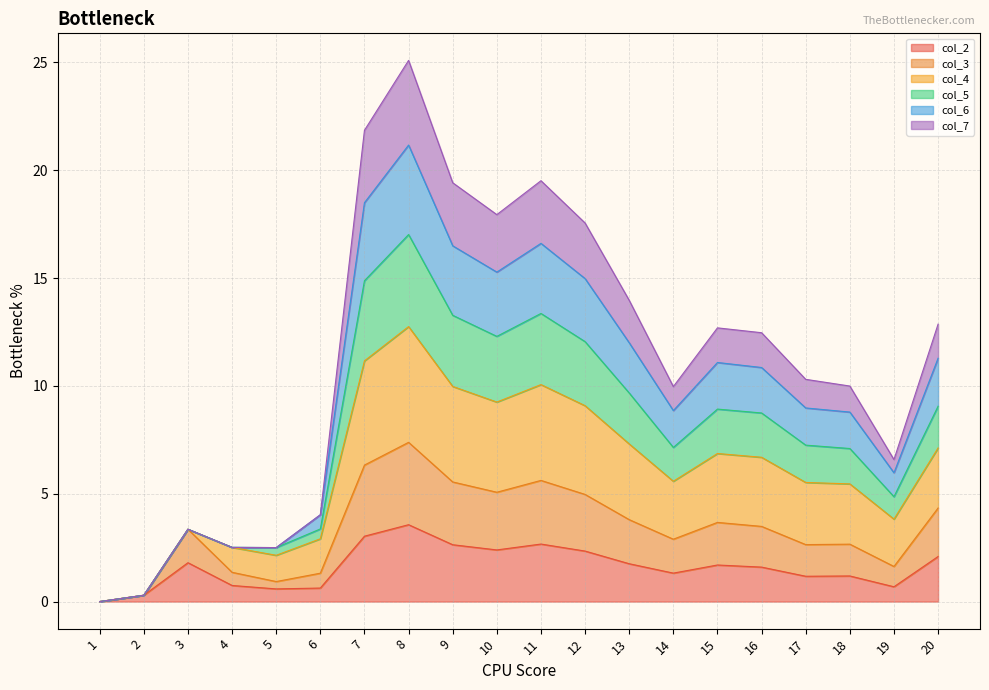

Which category has the highest value in the col_7 series?

8